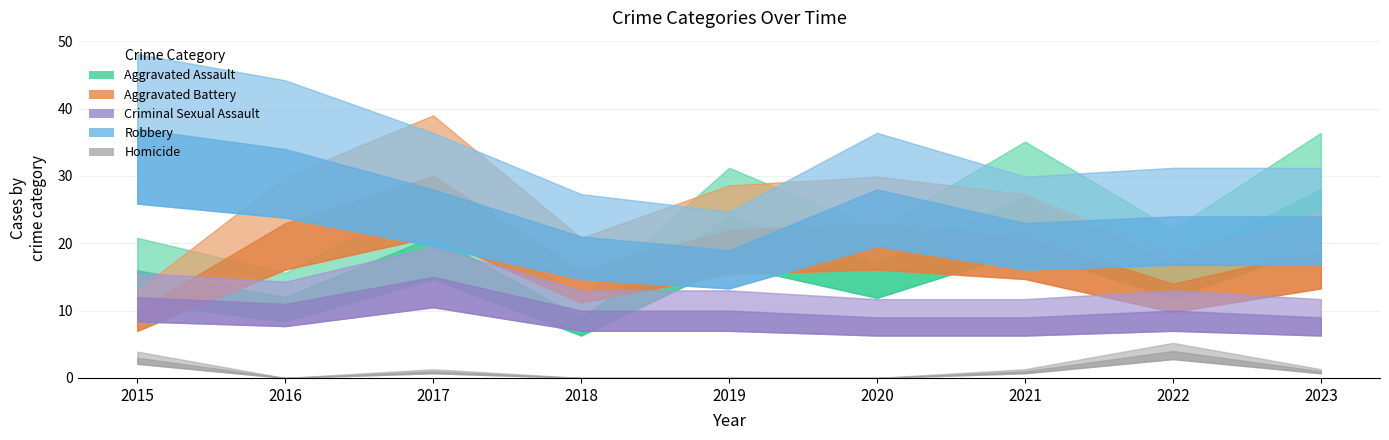

How many values in Homicide are above zero?

5